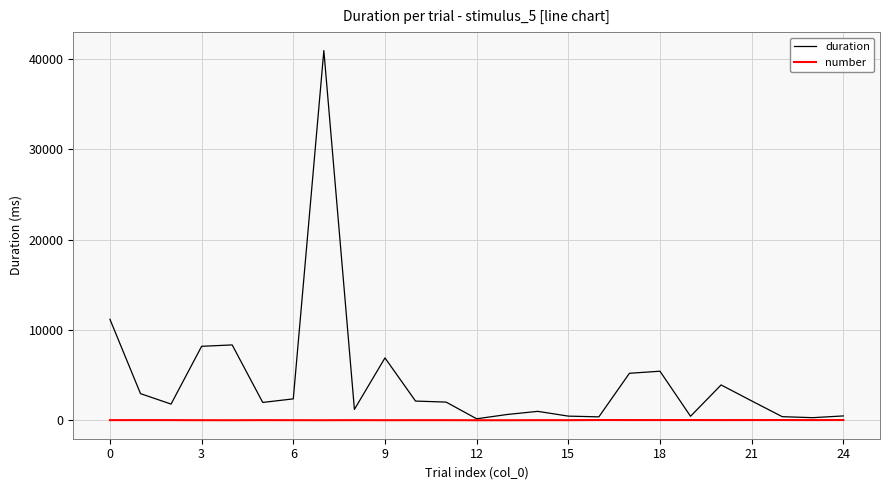

How many lines are shown in the chart?

2